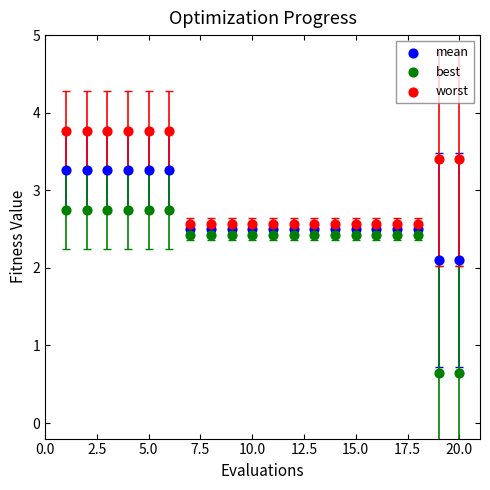

Which series has the widest spread of Y values?

best